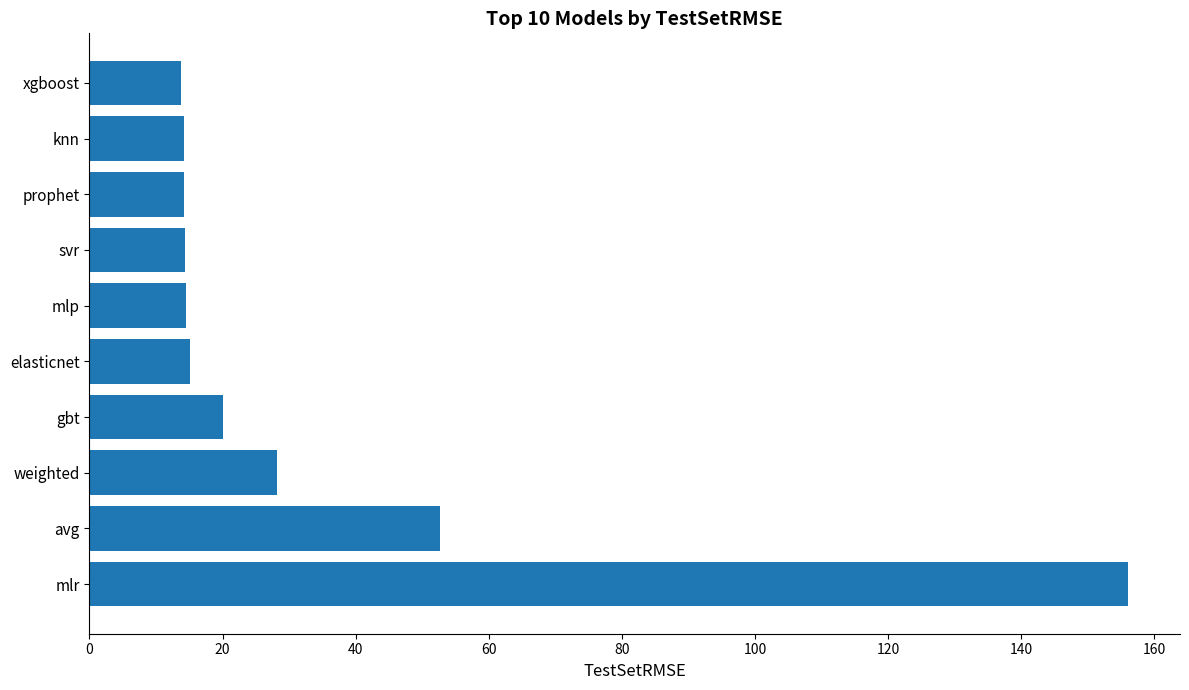

What is the change in value from mlr to gbt?

-136.0